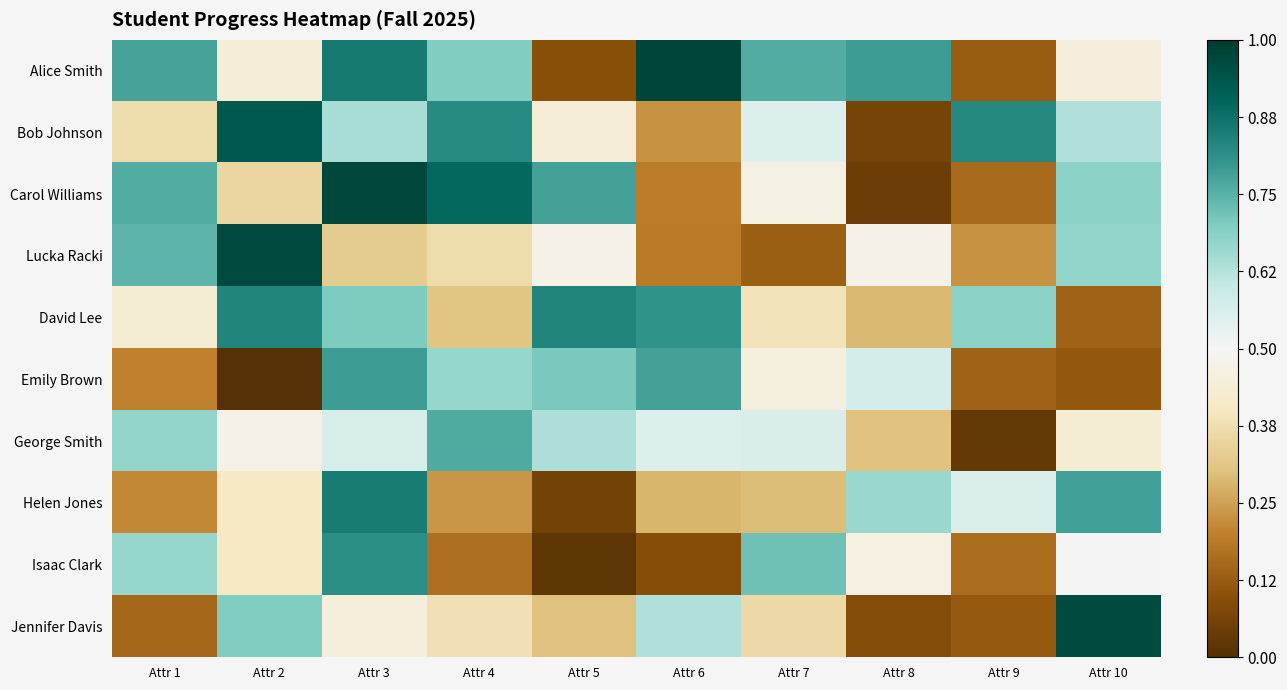

Which series has the largest total across all categories?

Alice Smith